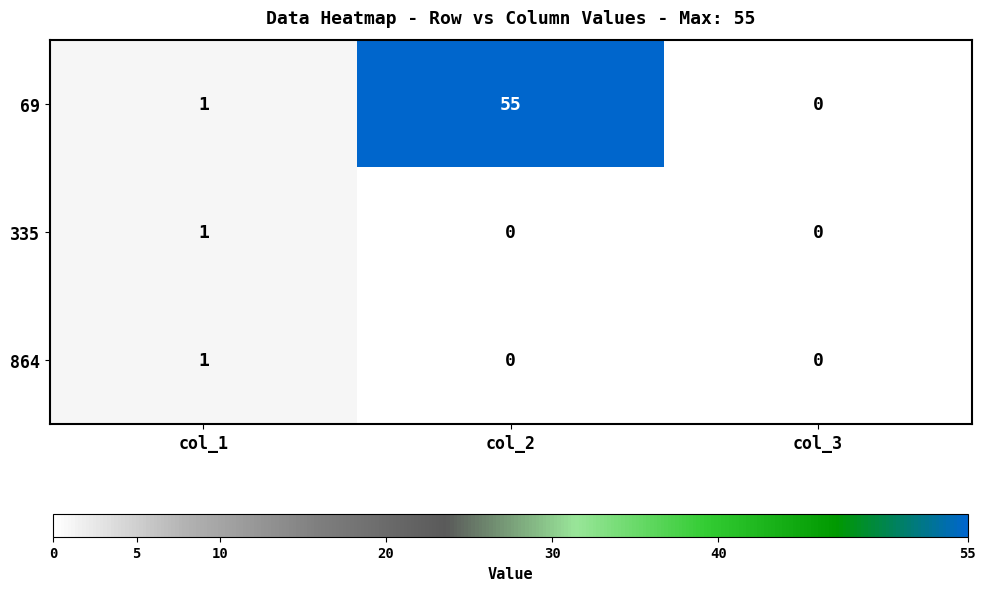

How many positive values does the 864 series have?

1